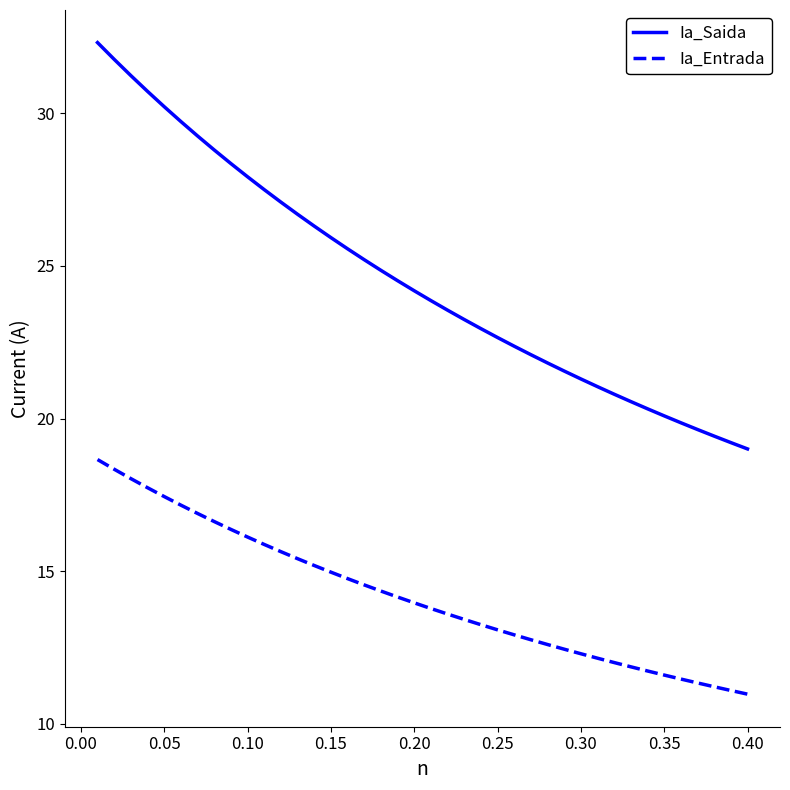

True or false: Ia_Saida and Ia_Entrada intersect in this chart.

False